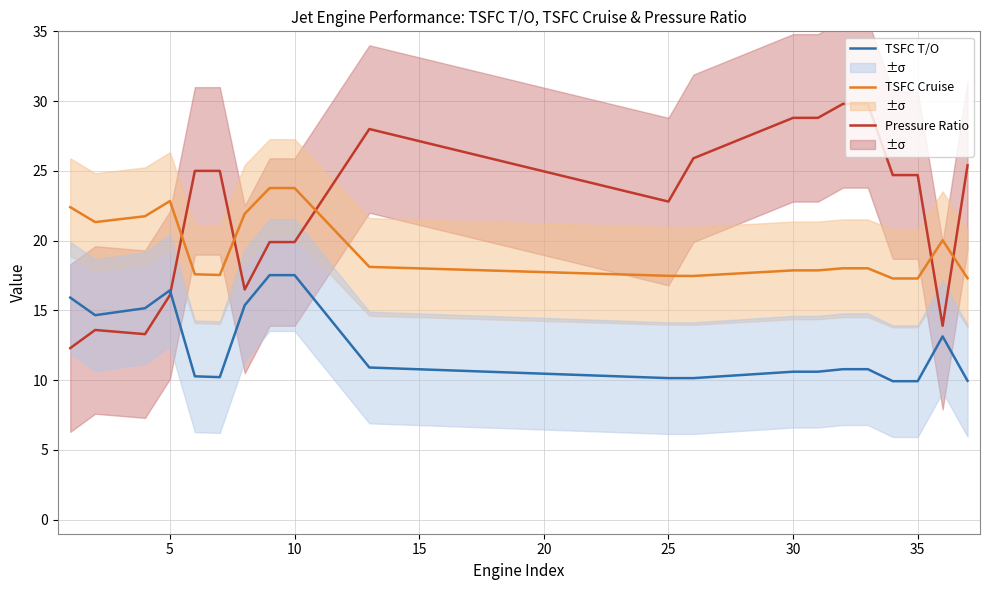

Is it true that Pressure Ratio equals 9.5 at 10?

False